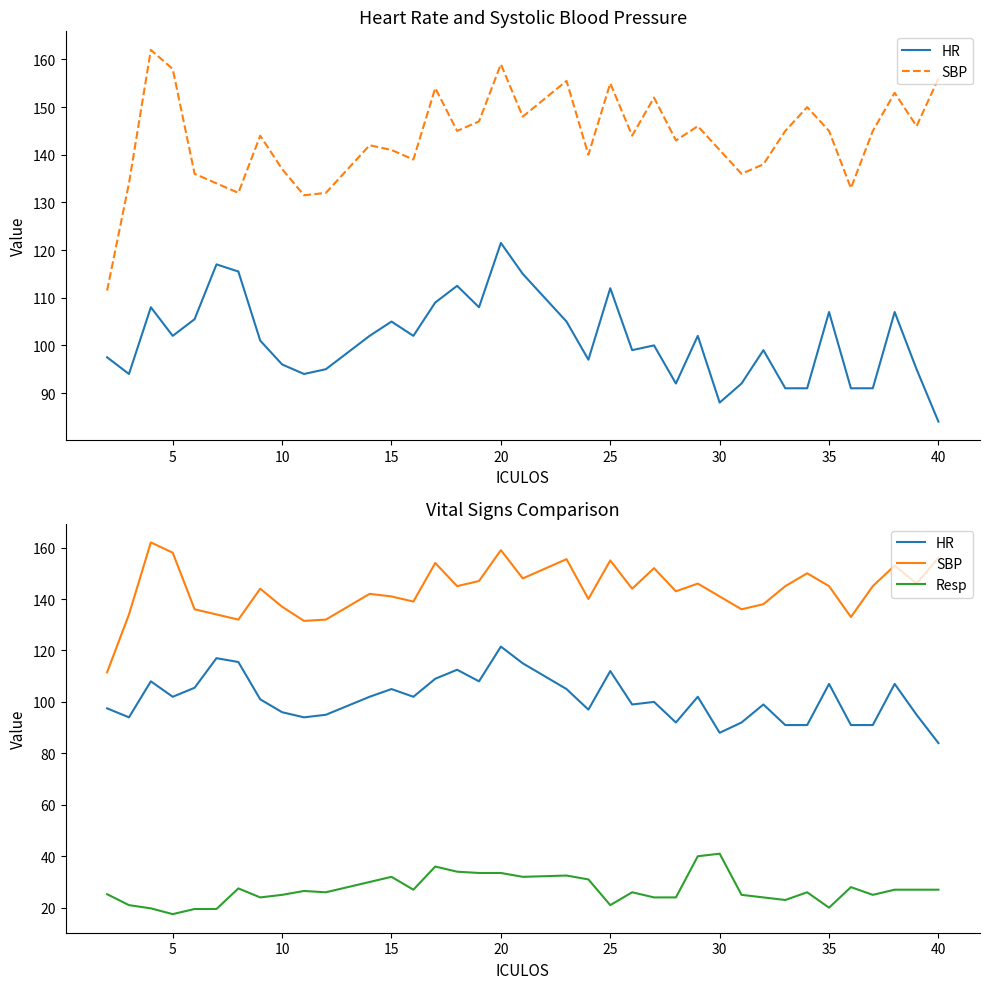

True or false: Resp and SBP intersect in this chart.

False